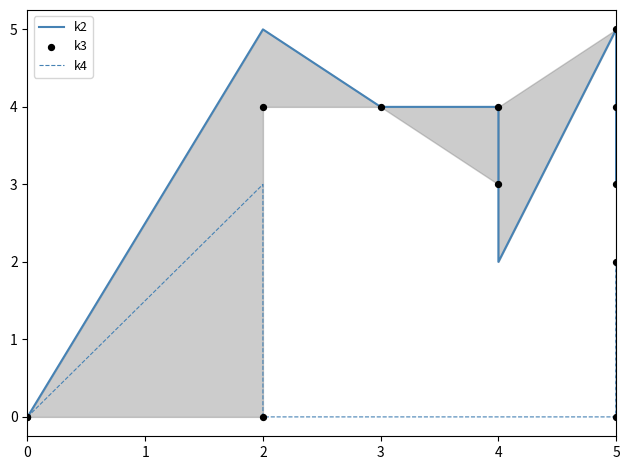

At how many categories does at least one series exceed 0?

10